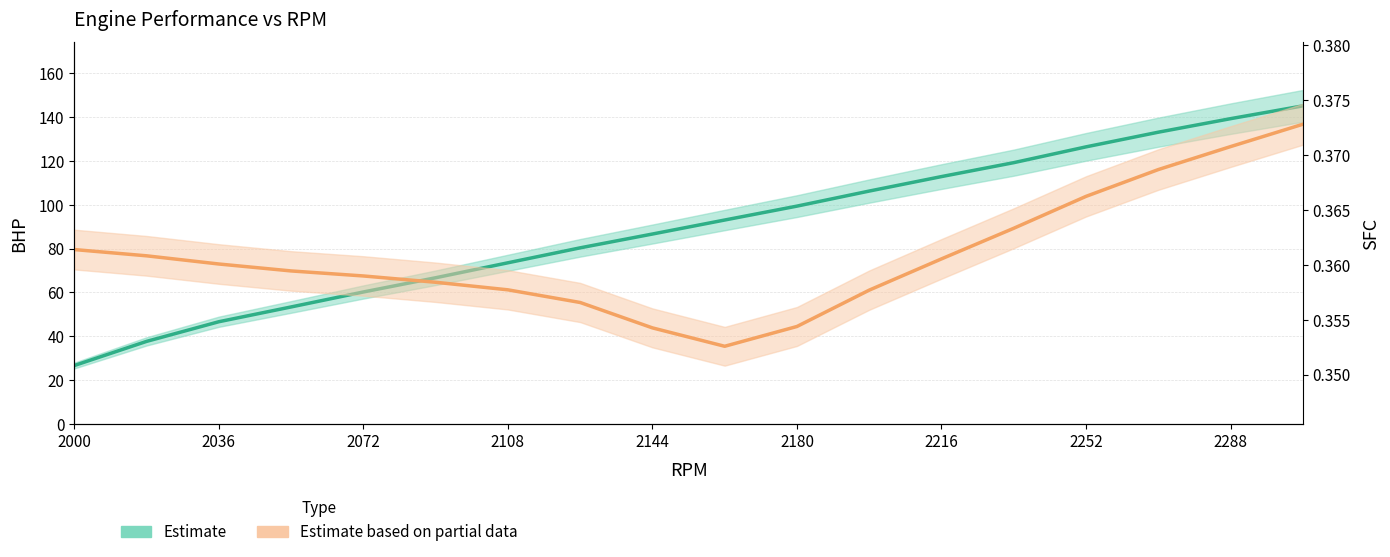

How many data points does each series have?

18